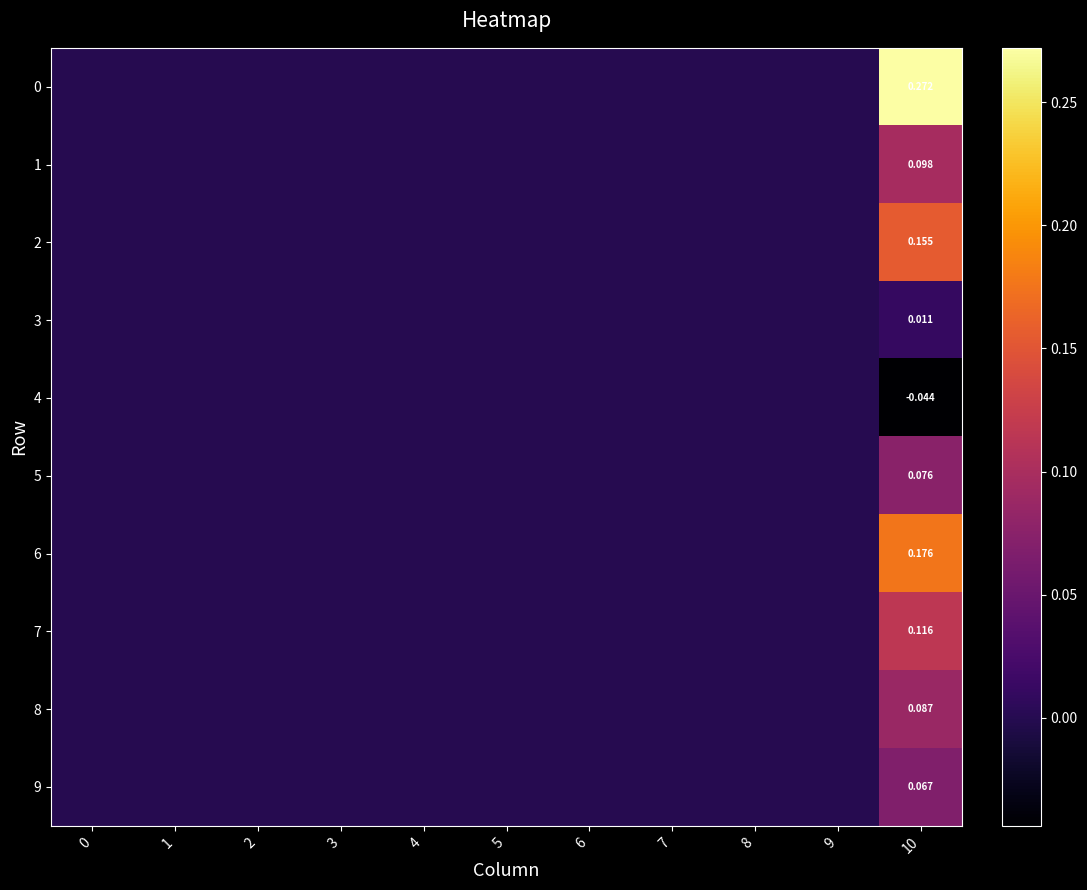

Is the value of 1 at 2 greater than the value of 0 at 10?

No